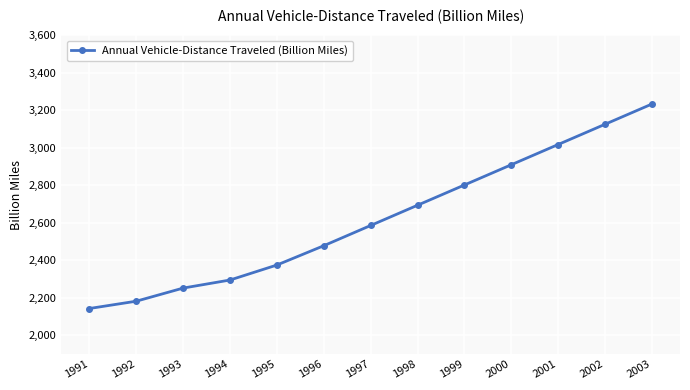

What is the difference between the values at 1993 and 2001?

766